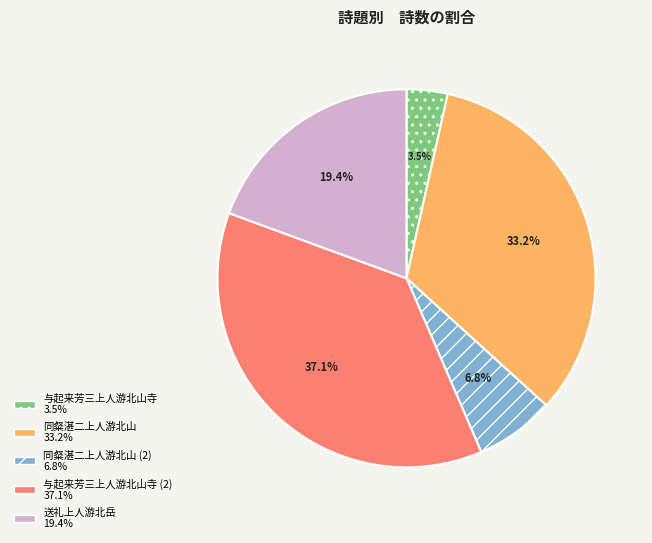

Is there any slice that represents more than half of the pie?

No